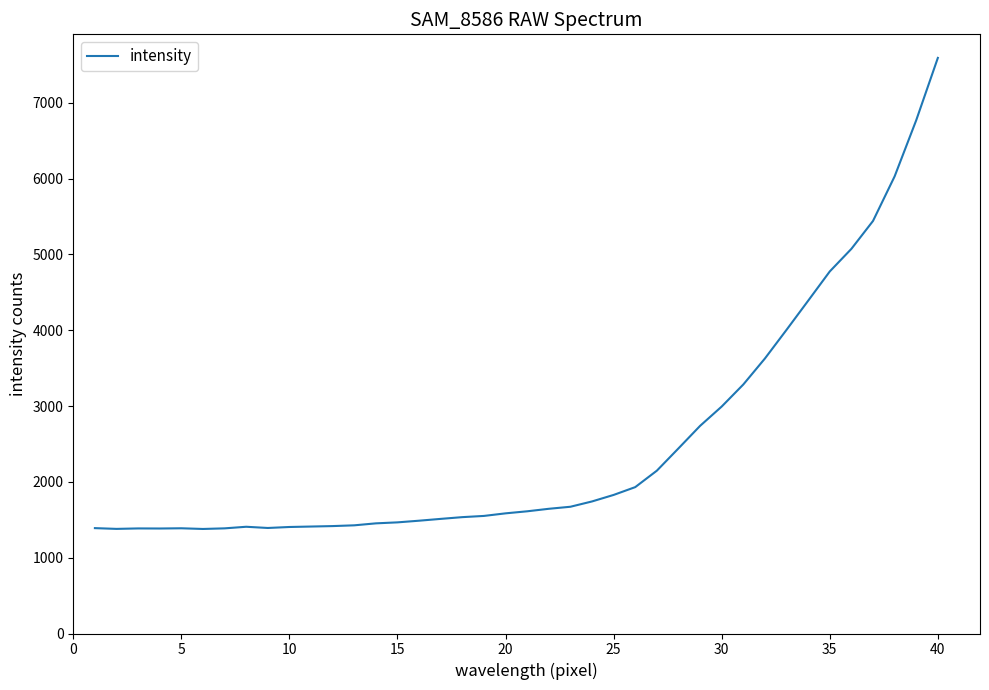

What is the minimum value shown in the chart?

1379